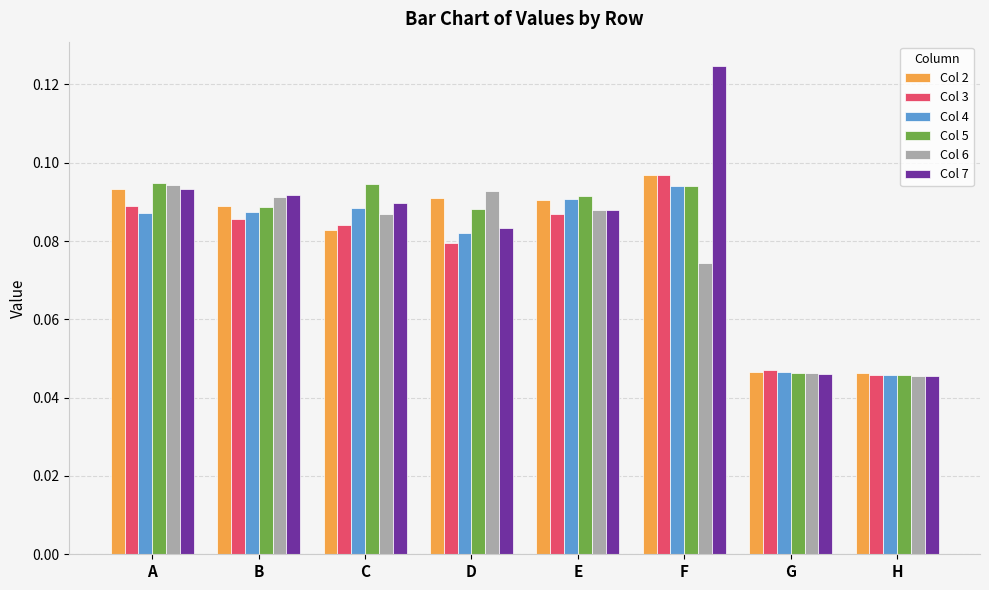

List the labels in order of Col 3 value, smallest first.

H, G, D, C, B, E, A, F